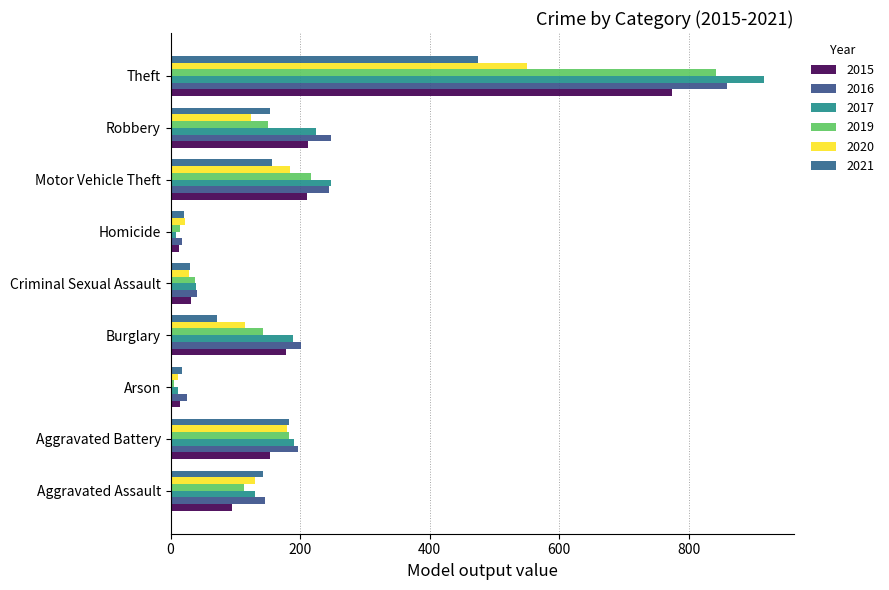

How many values in the 2016 series are below 196?

4